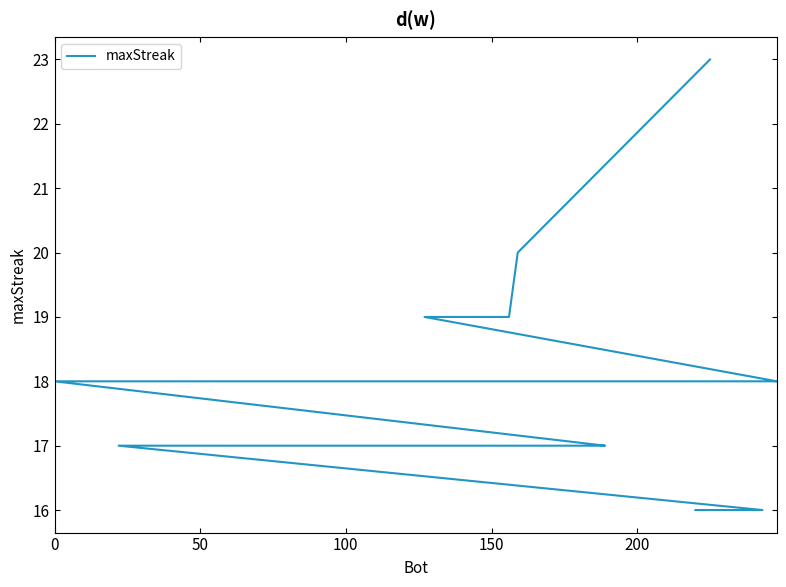

What is the maximum value shown in the chart?

23